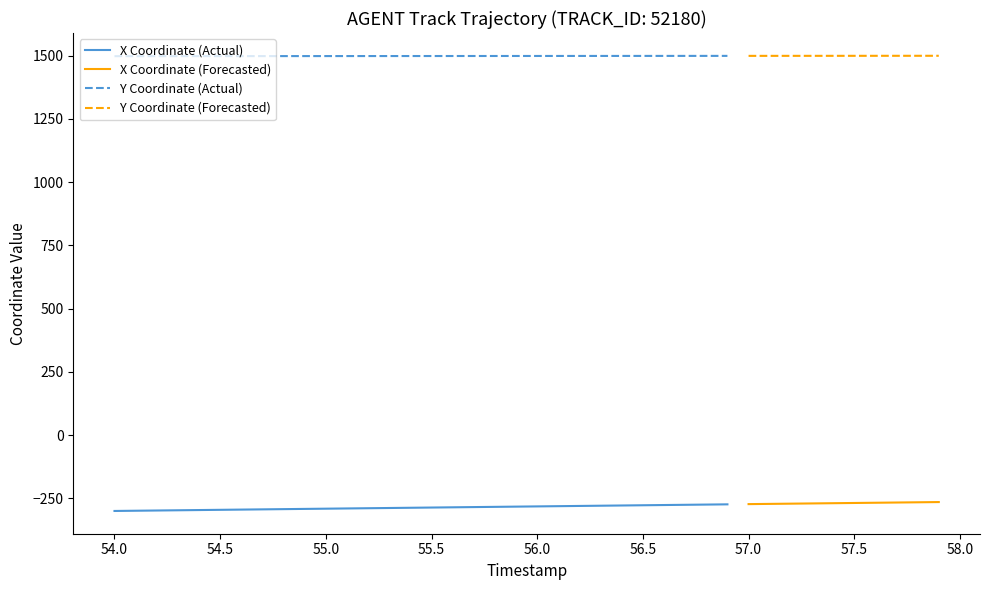

Which series has the largest total across all categories?

Y